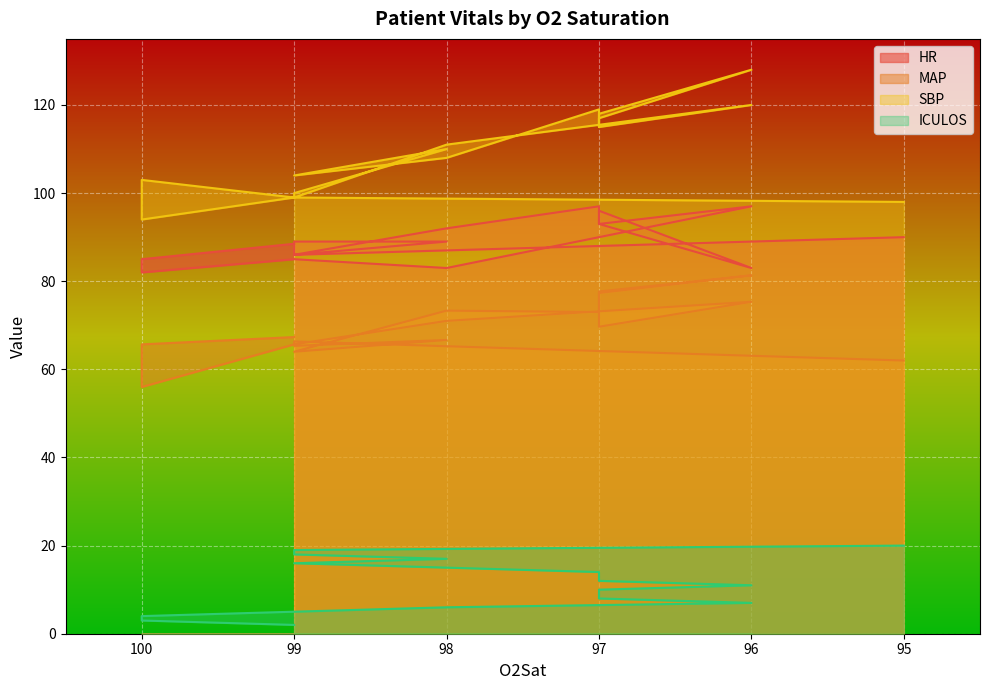

How many lines are shown in the chart?

4